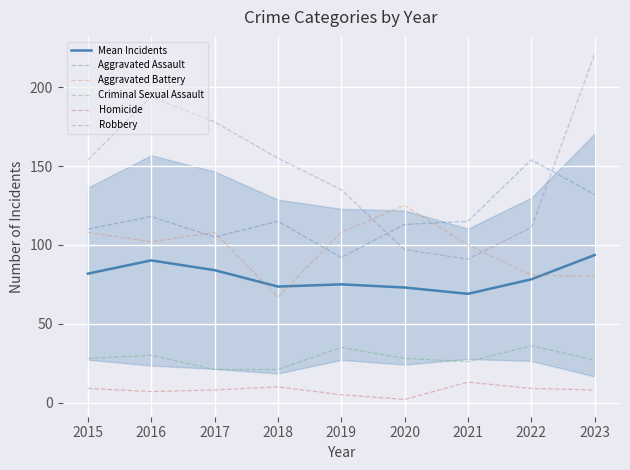

Which category has the highest value in the Robbery series?

2023